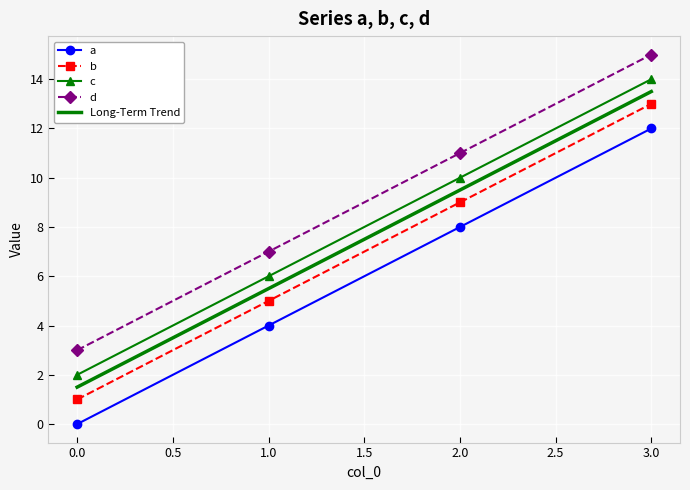

True or false: Long-Term Trend has a value of 0.5 at 0.0.

False